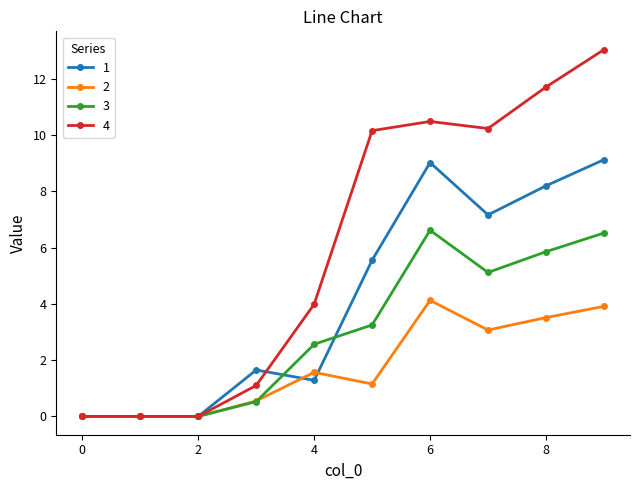

Rank the series by their average value, from highest to lowest.

4, 1, 3, 2